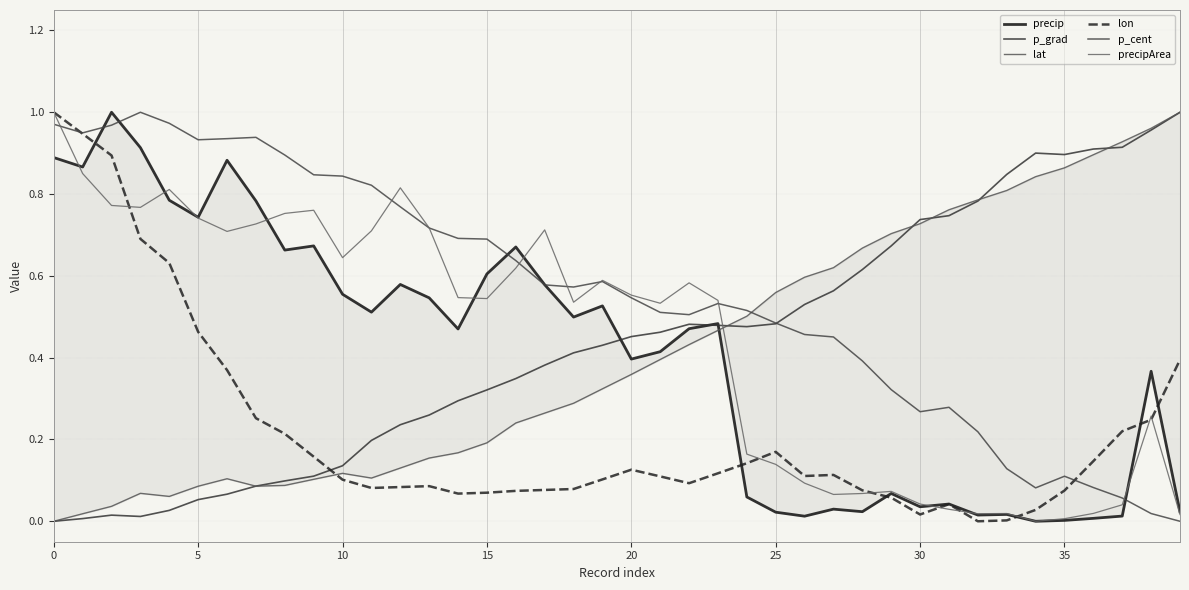

Is this an area chart (filled region under the line)?

No